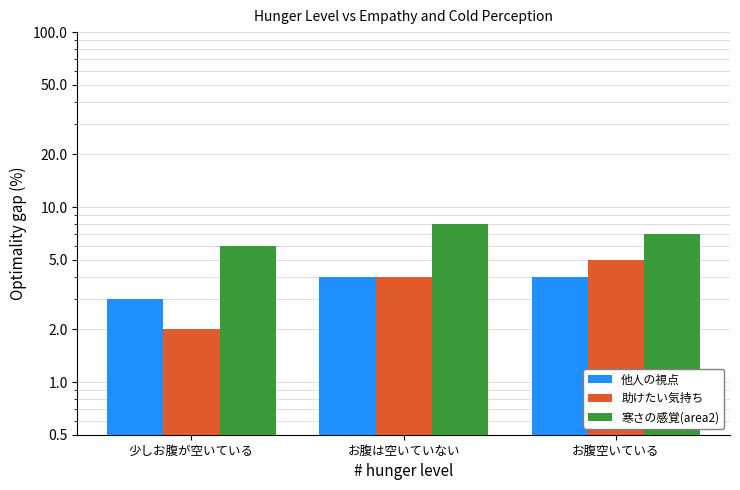

What is the greatest value displayed?

8